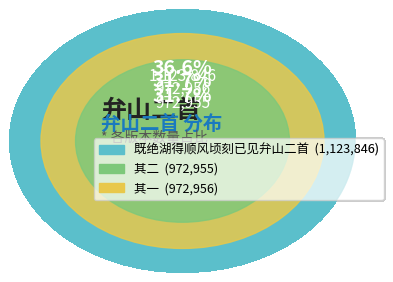

Approximately how many times larger is the value at 既绝湖得顺风顷刻已见弁山二首 compared to 既绝湖得顺风顷刻已见弁山二首 其一?

1.2